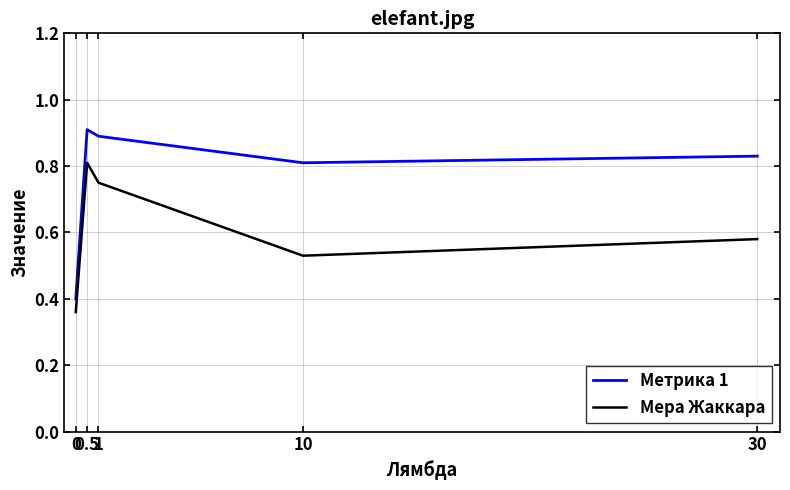

Does the chart display data point markers on the line(s)?

No